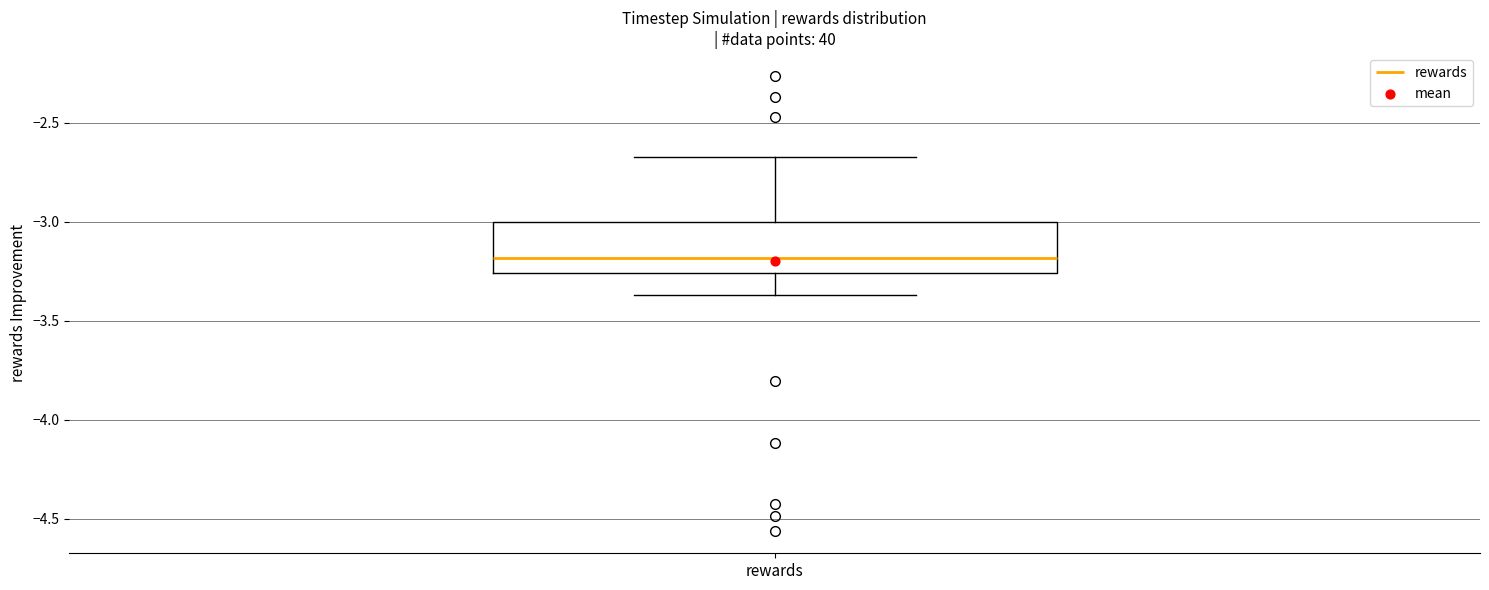

Read this box plot against the y-axis: the position of the median line, the range covered by the box, and the ends of both whiskers. The values are not printed on the chart, so give them approximately, as read against the axis.

median -3.20, box -3.25 to -3.00, whiskers -3.35 to -2.65